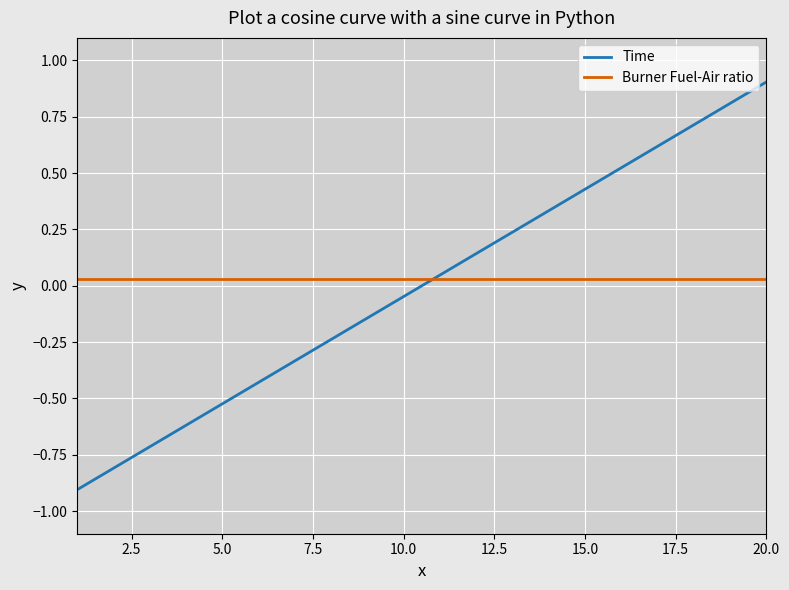

List the series in order of their peak value, lowest first.

Burner Fuel-Air ratio, Time